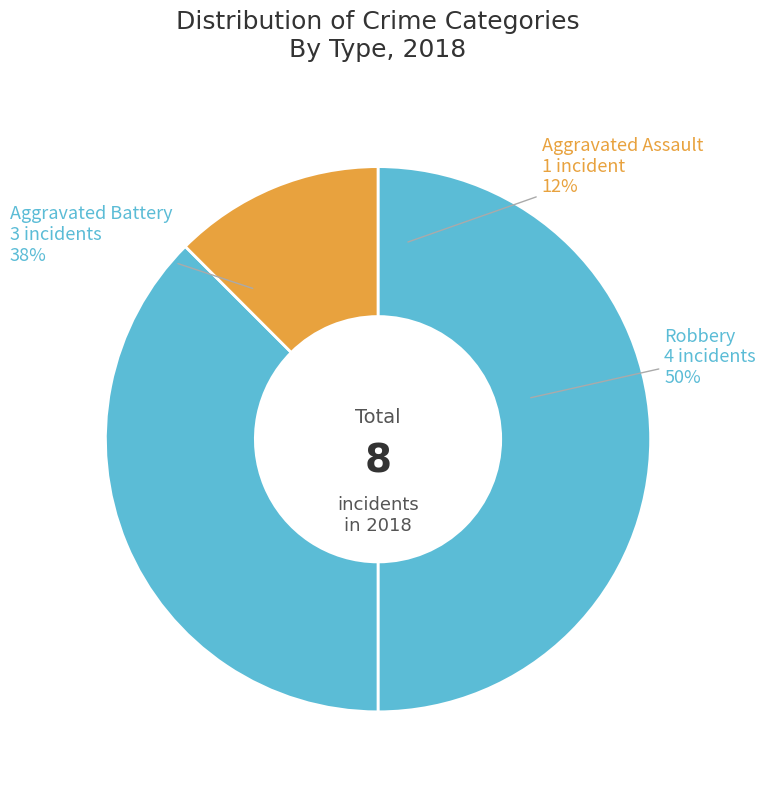

Does any single category account for the majority?

No